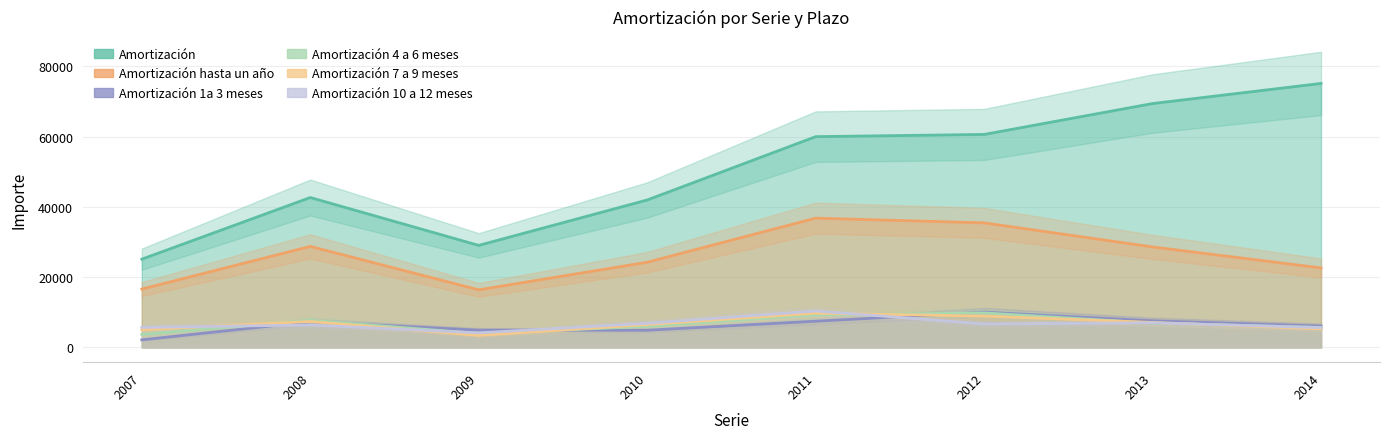

Which category has the highest value in the Amortización series?

2014